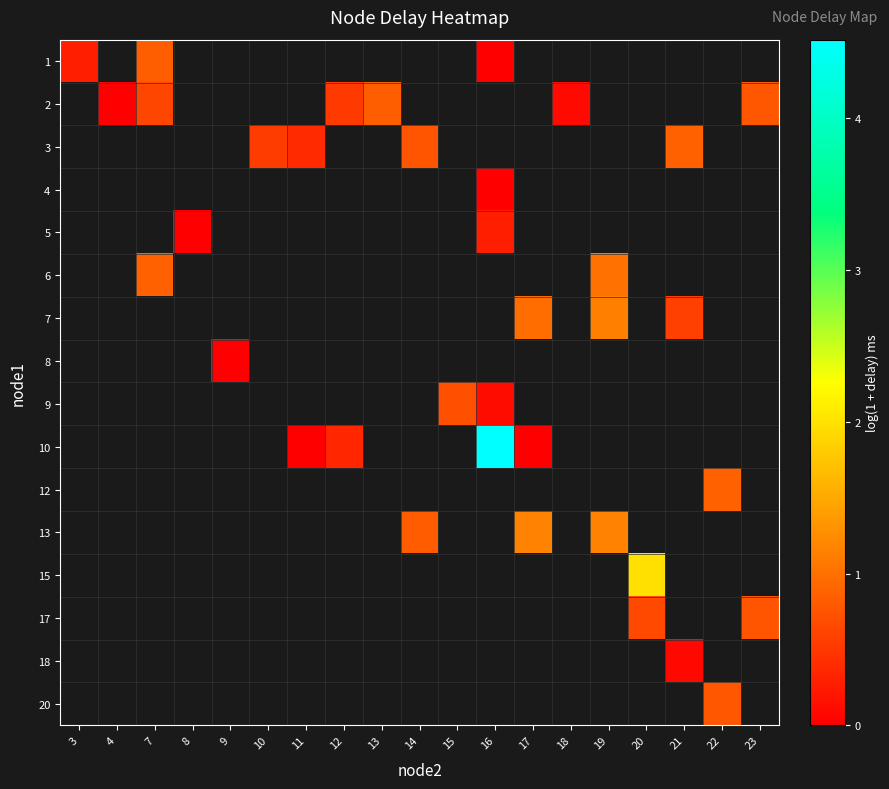

How many positive values does the row_2 series have?

4